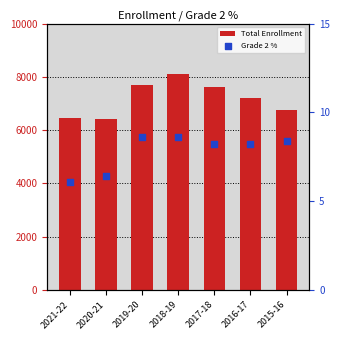

Which series reaches the maximum Y coordinate?

Total Enrollment